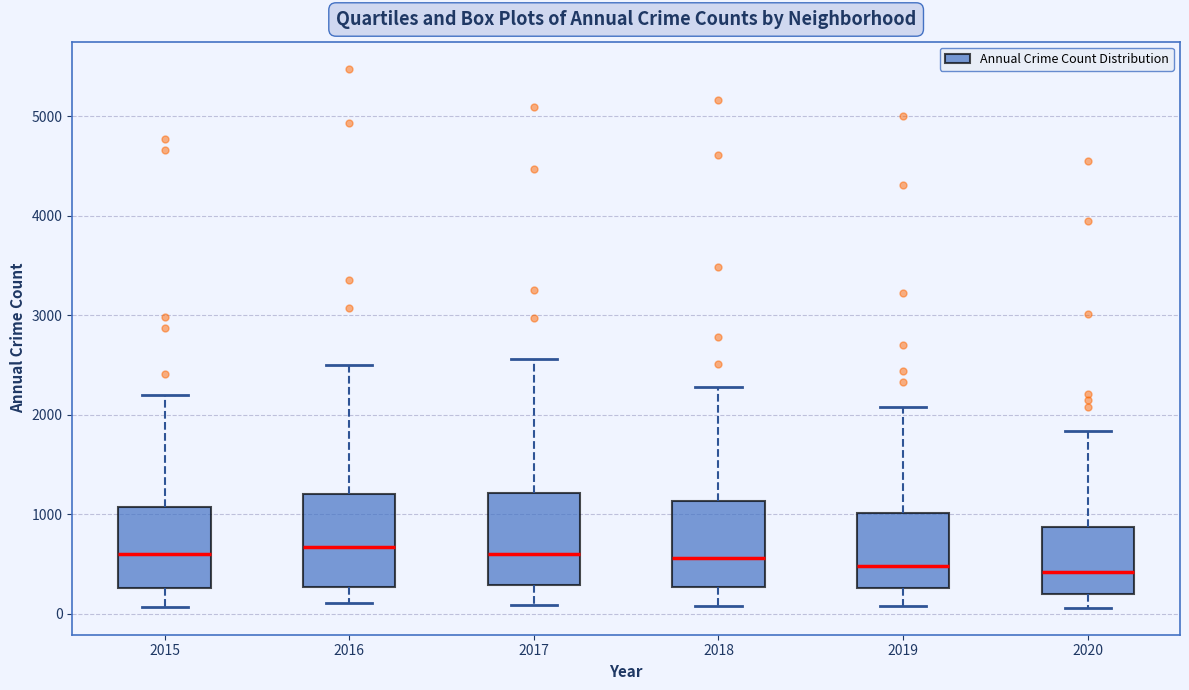

Reading left to right, transcribe this box plot: for each box, give where its median line is, the range the box spans, and where its two whiskers end, as read against the y-axis. The values are not printed on the chart, so give them approximately, as read against the axis.

2015: median 600, box 300 to 1100, whiskers 100 to 2200
2016: median 700, box 300 to 1200, whiskers 100 to 2500
2017: median 600, box 300 to 1200, whiskers 100 to 2600
2018: median 600, box 300 to 1100, whiskers 100 to 2300
2019: median 500, box 300 to 1000, whiskers 100 to 2100
2020: median 400, box 200 to 900, whiskers 100 to 1800